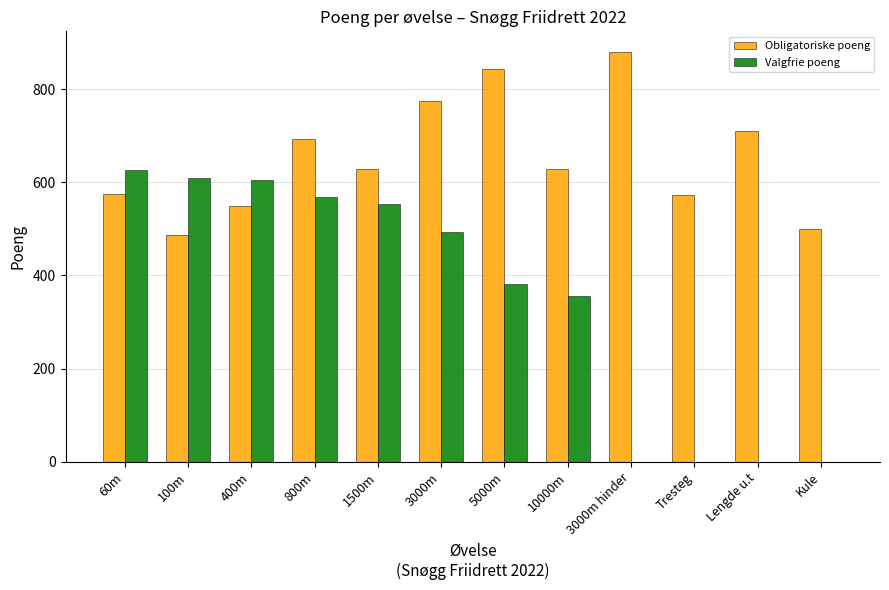

Which series has the largest total across all categories?

Obligatoriske poeng